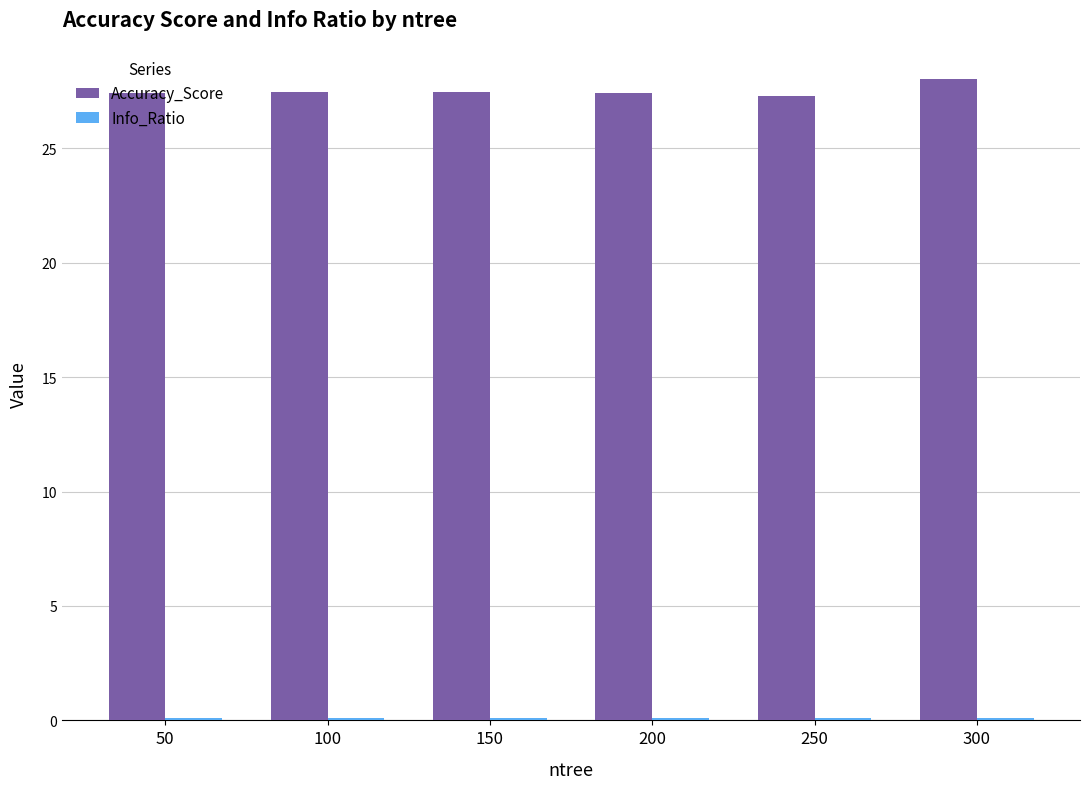

The Accuracy_Score series shows 45.8 at 250. True or false?

False